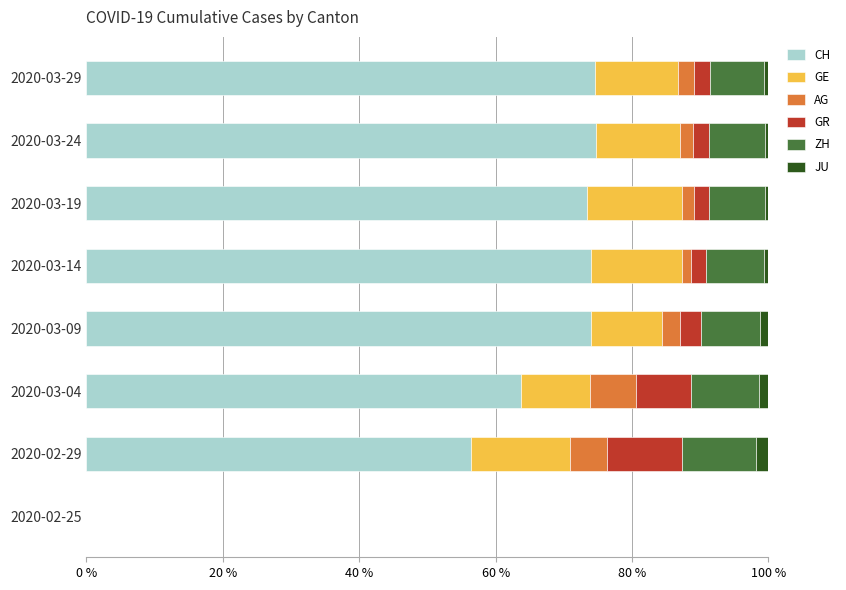

What is the highest value of the CH series?

74.7